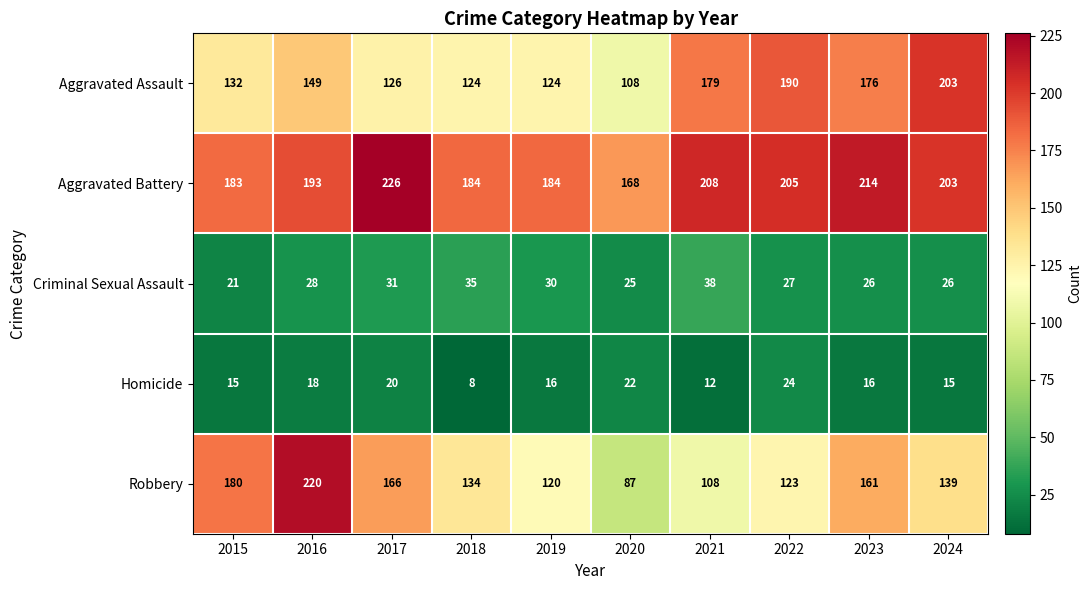

The Aggravated Assault series shows 149 at 2016. True or false?

True